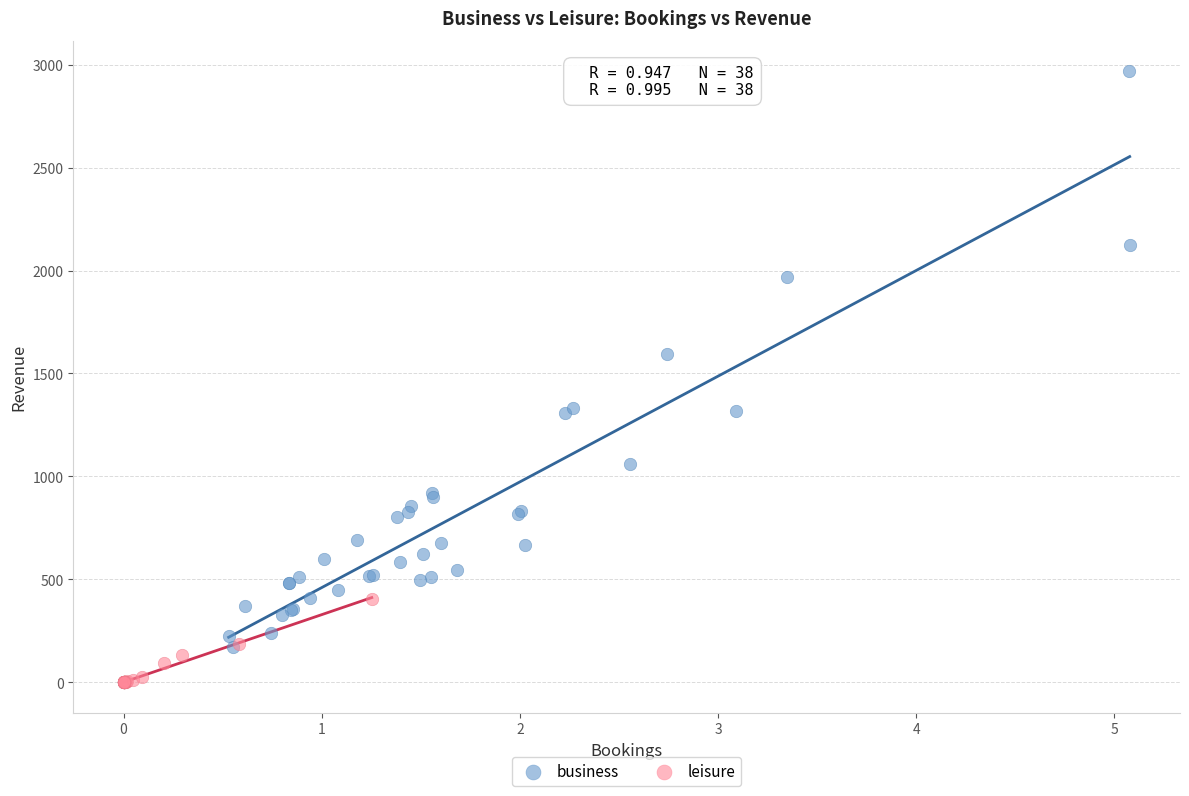

Which series has the widest spread of Y values?

business